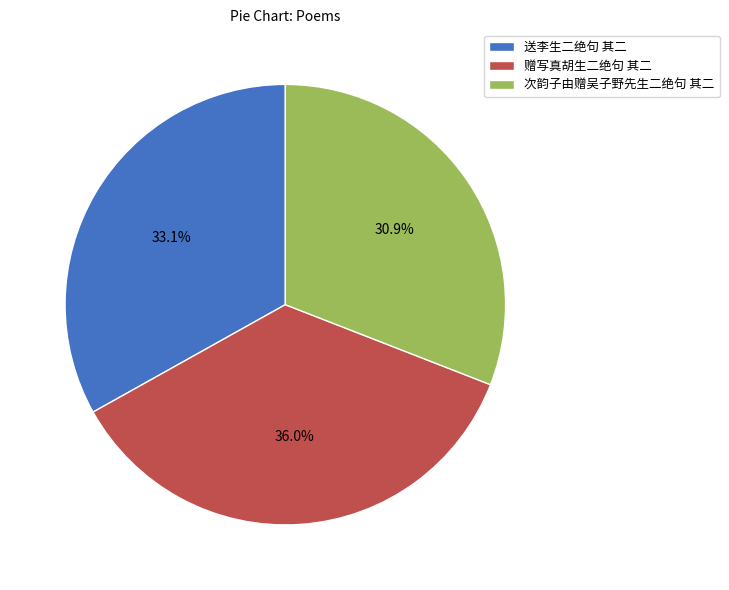

Rank the categories by value from highest to lowest.

赠写真胡生二绝句 其二, 送李生二绝句 其二, 次韵子由赠吴子野先生二绝句 其二